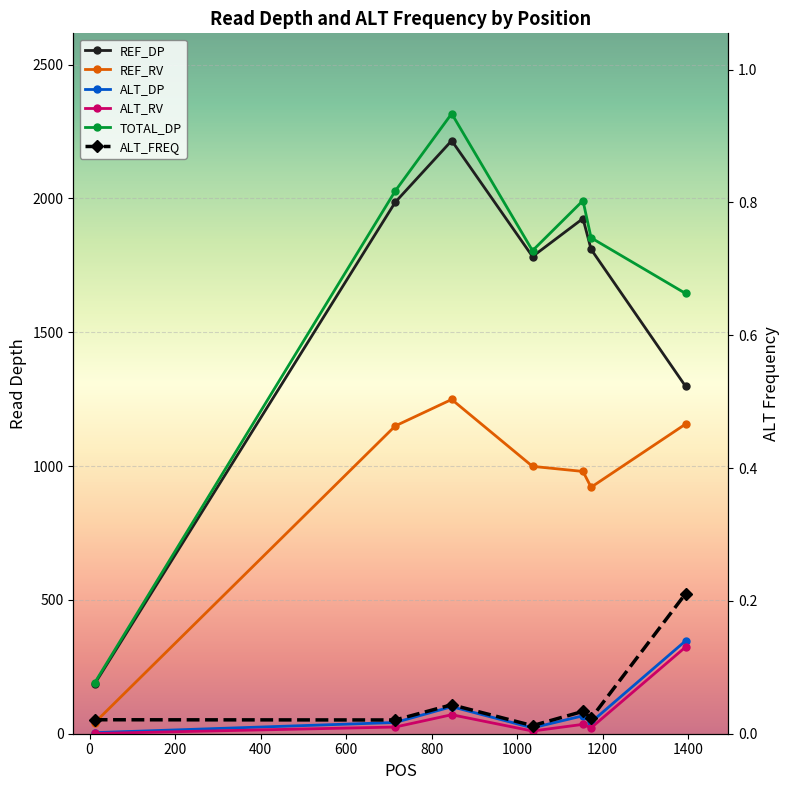

What are all the series names shown in the legend?

REF_DP, REF_RV, ALT_DP, ALT_RV, TOTAL_DP, ALT_FREQ